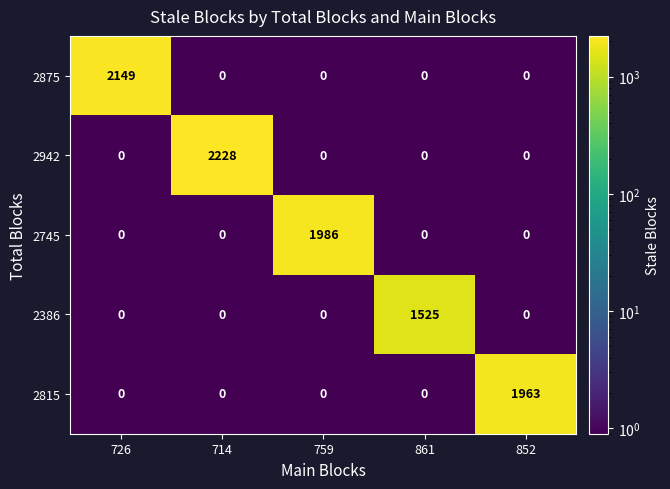

What is the minimum value shown in the chart?

0